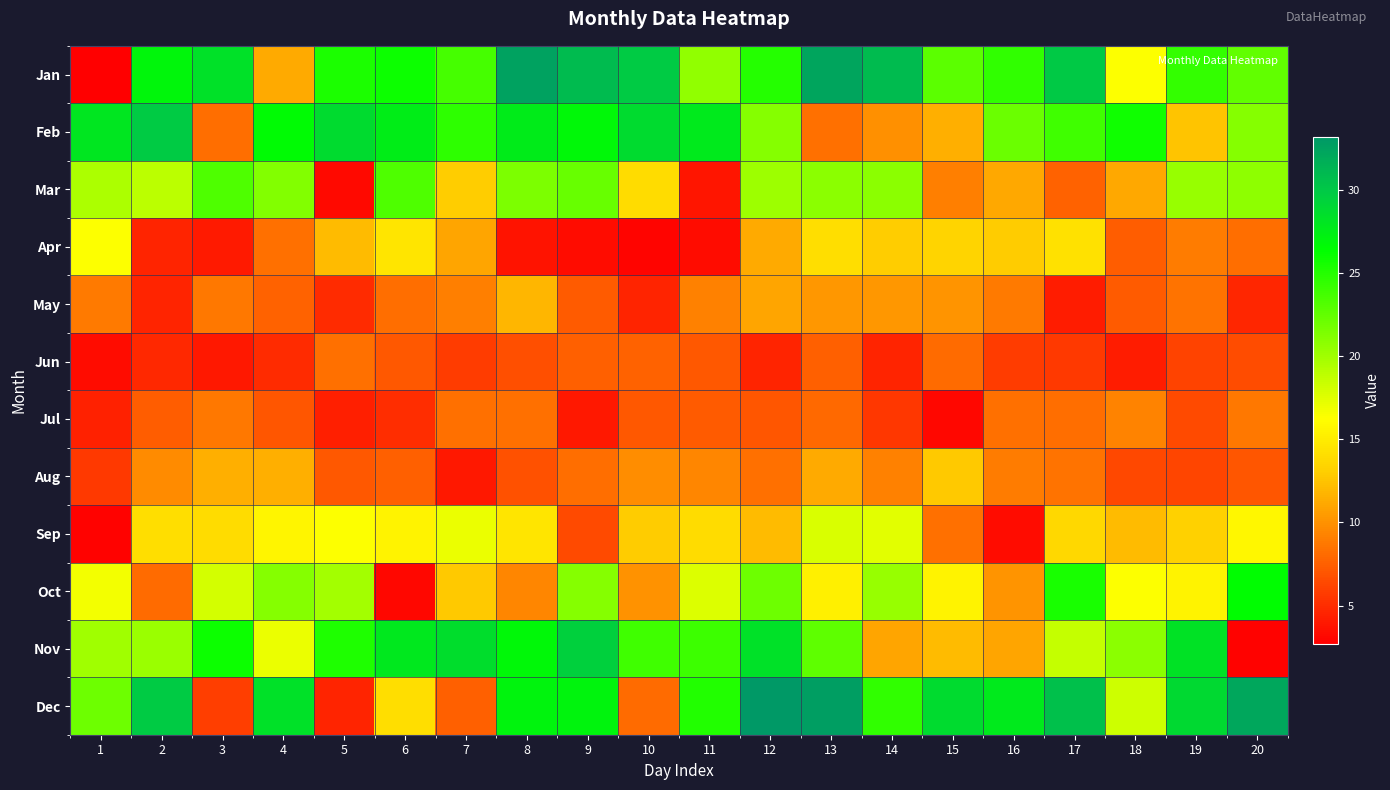

List the series in order of their peak value, highest first.

Dec, Jan, Feb, Nov, Oct, Mar, Sep, Apr, Aug, May, Jul, Jun